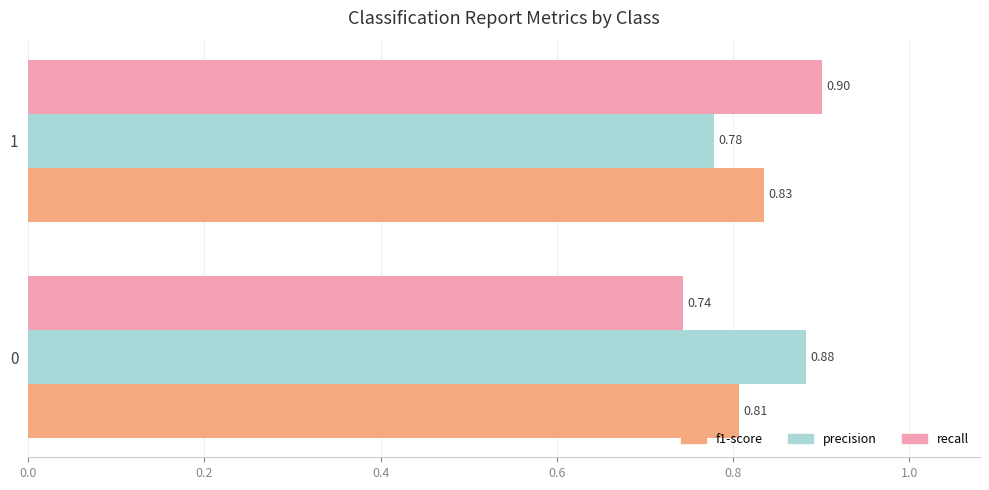

What is the sum of all recall values?

1.6